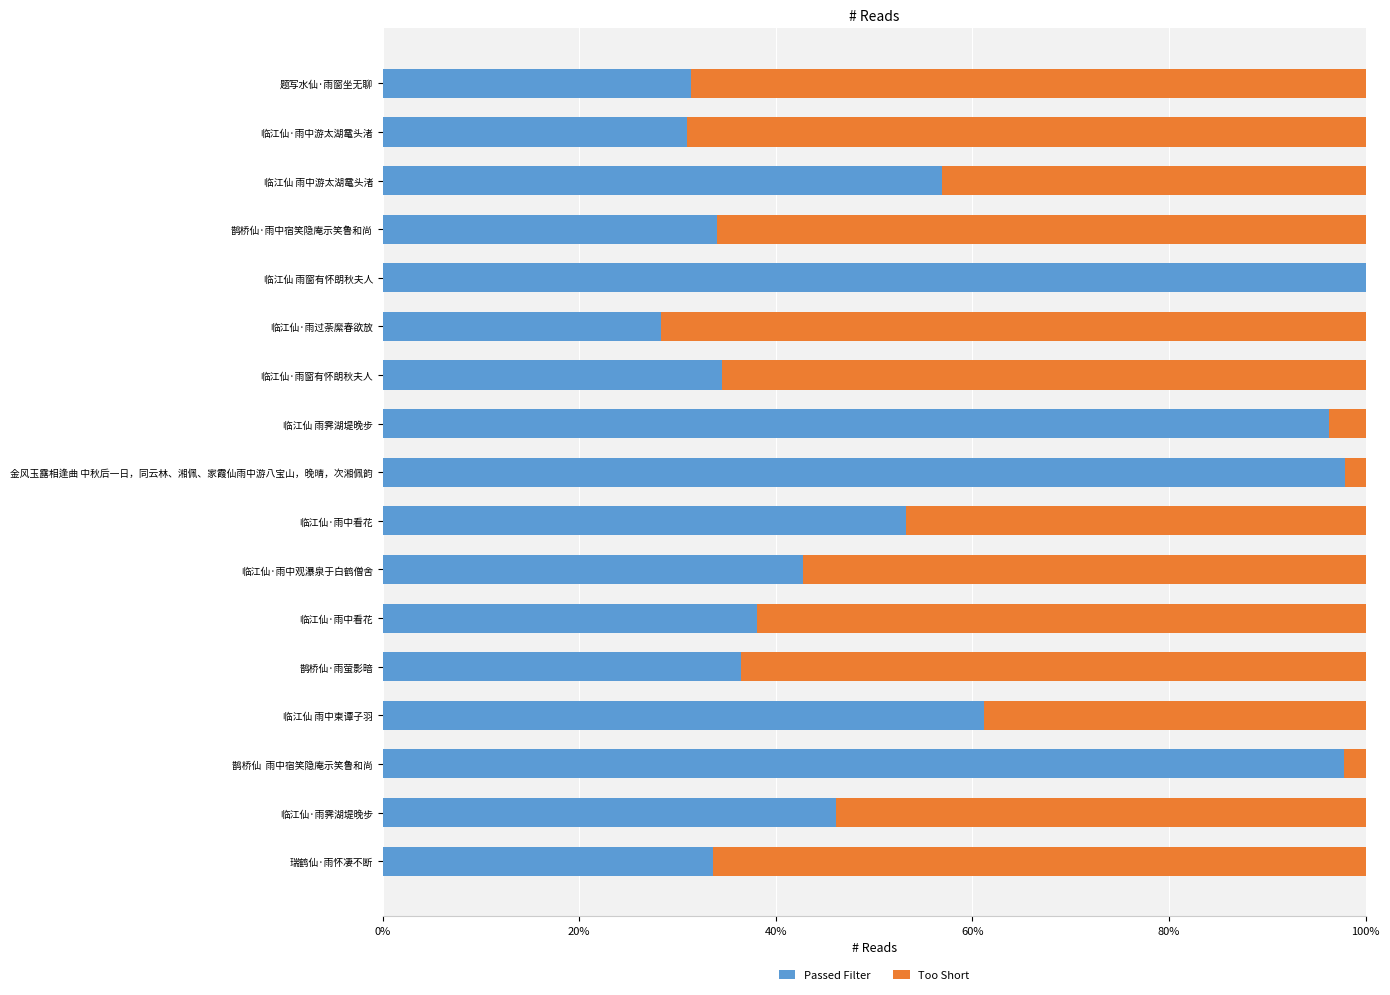

What are all the series names shown in the legend?

Passed Filter, Too Short